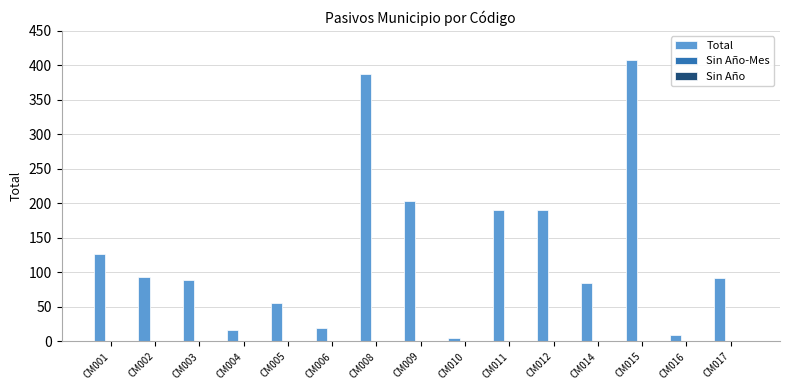

What is the average value?

132